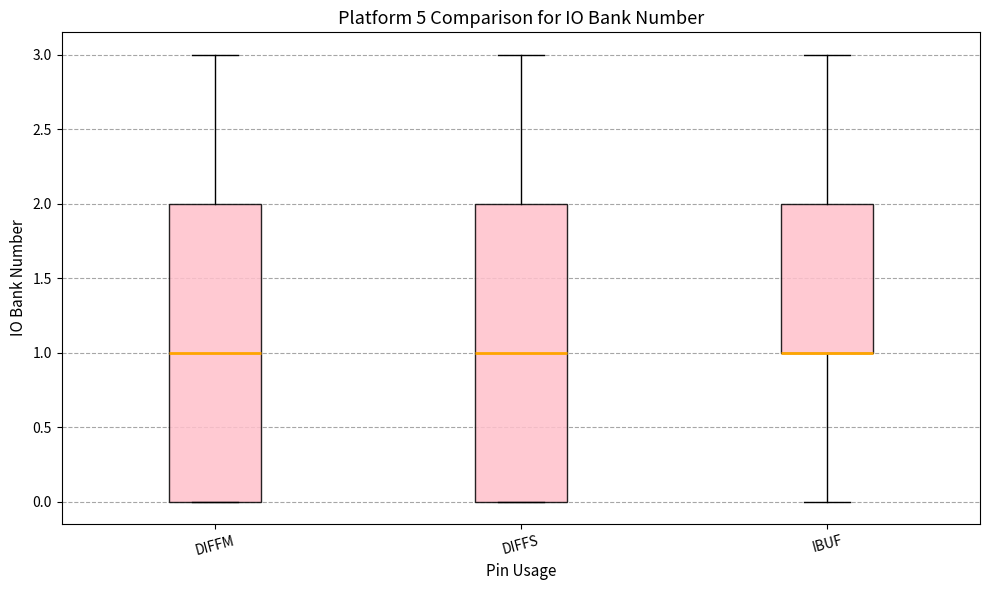

Reading left to right, read every box against the y-axis: the position of its median line, the range the box covers, and the ends of its whiskers. The values are not printed on the chart, so give them approximately, as read against the axis.

DIFFM: median 1, box 0 to 2, whiskers 0 to 3
DIFFS: median 1, box 0 to 2, whiskers 0 to 3
IBUF: median 1 (drawn on the box's lower edge), box 1 to 2, whiskers 0 to 3